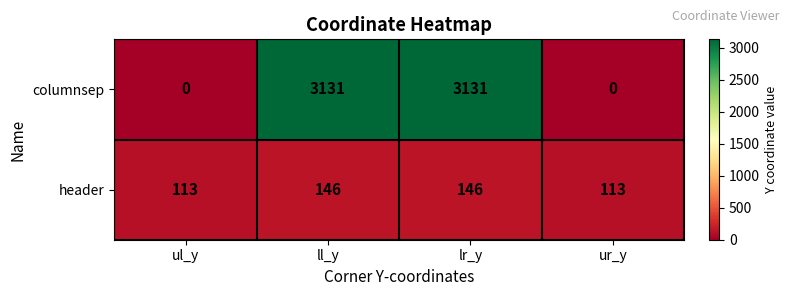

Which series has the largest total across all categories?

columnsep